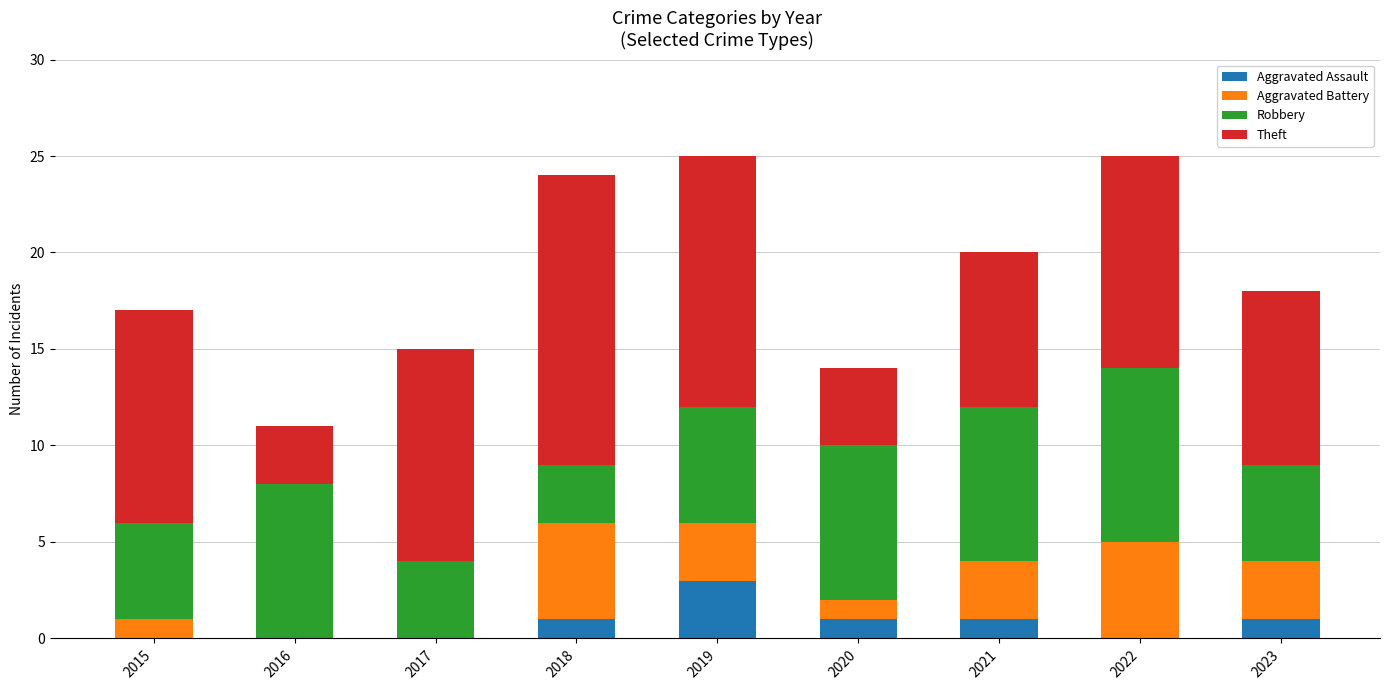

Count the number of data series in this chart.

4